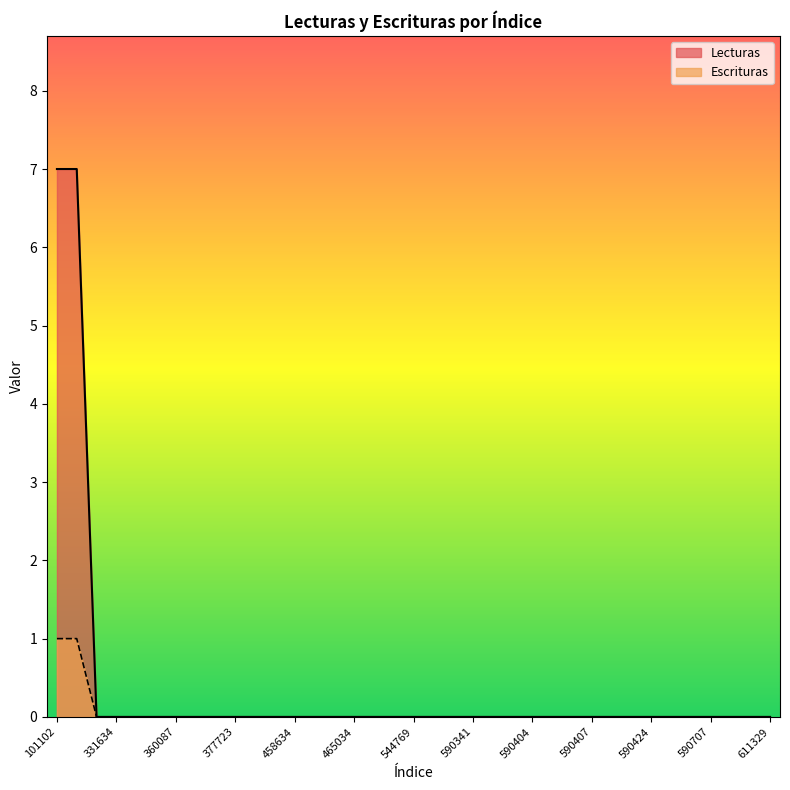

Reading right to left, transcribe all the data shown in this chart.

Lecturas: 611329=0	590804=0	590790=0	590707=0	590706=0	590610=0	590424=0	590409=0	590408=0	590407=0	590406=0	590405=0	590404=0	590403=0	590402=0	590341=0	545758=0	544770=0	544769=0	465389=0	465197=0	465034=0	465008=0	465007=0	458634=0	458633=0	419841=0	377723=0	377722=0	360088=0	360087=0	340493=0	340492=0	331634=0	302065=0	124520=7	101102=7
Escrituras: 611329=0	590804=0	590790=0	590707=0	590706=0	590610=0	590424=0	590409=0	590408=0	590407=0	590406=0	590405=0	590404=0	590403=0	590402=0	590341=0	545758=0	544770=0	544769=0	465389=0	465197=0	465034=0	465008=0	465007=0	458634=0	458633=0	419841=0	377723=0	377722=0	360088=0	360087=0	340493=0	340492=0	331634=0	302065=0	124520=1	101102=1